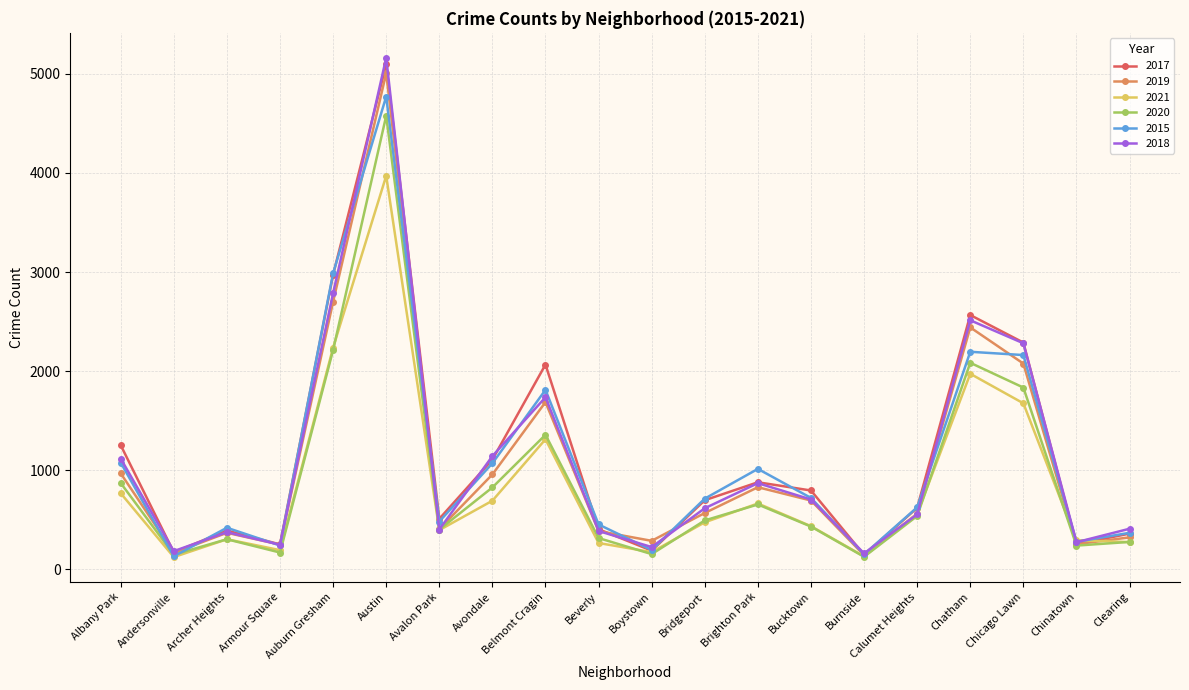

What is the label of the 16th point from the left?

Calumet Heights